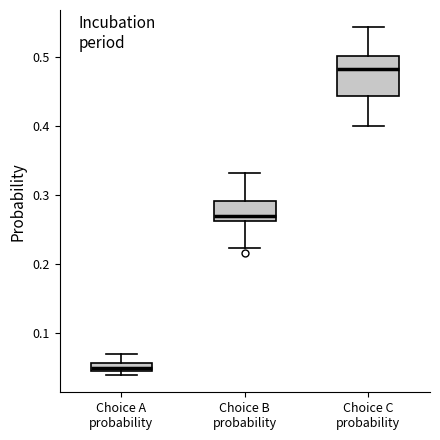

Which box is the tallest, from its lower edge to its upper edge?

Choice C probability